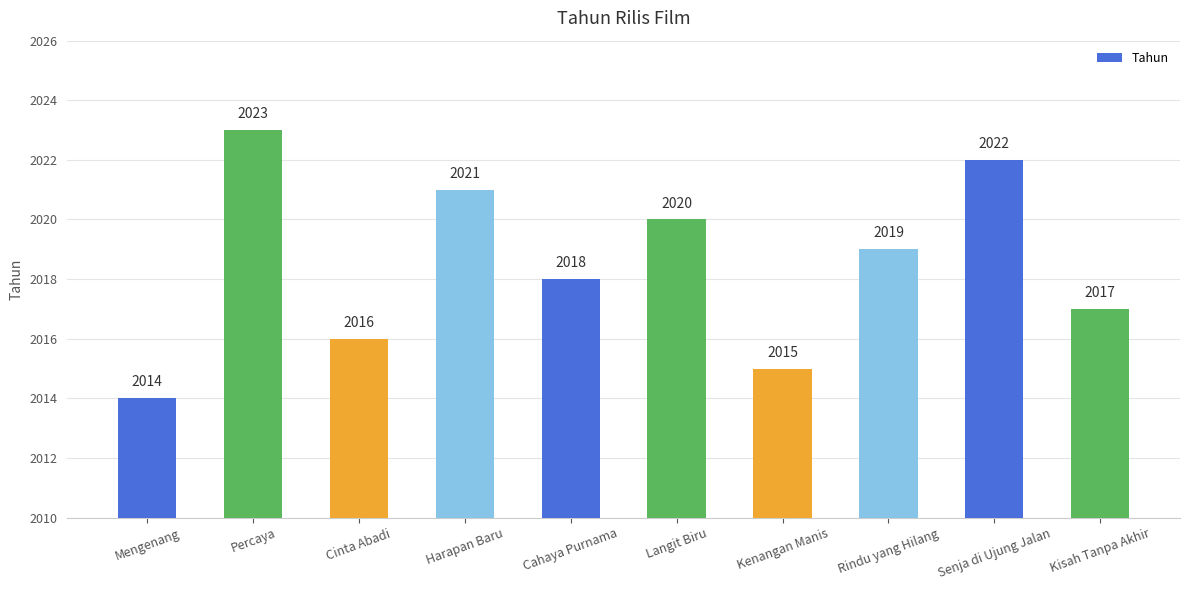

What is the sum of the values at Kisah Tanpa Akhir and Rindu yang Hilang?

4036